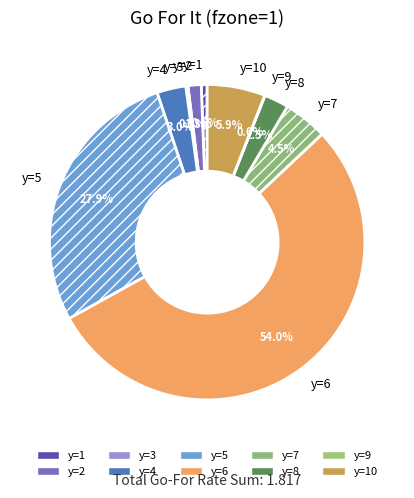

What portion of the pie excludes y=10?

94.1%